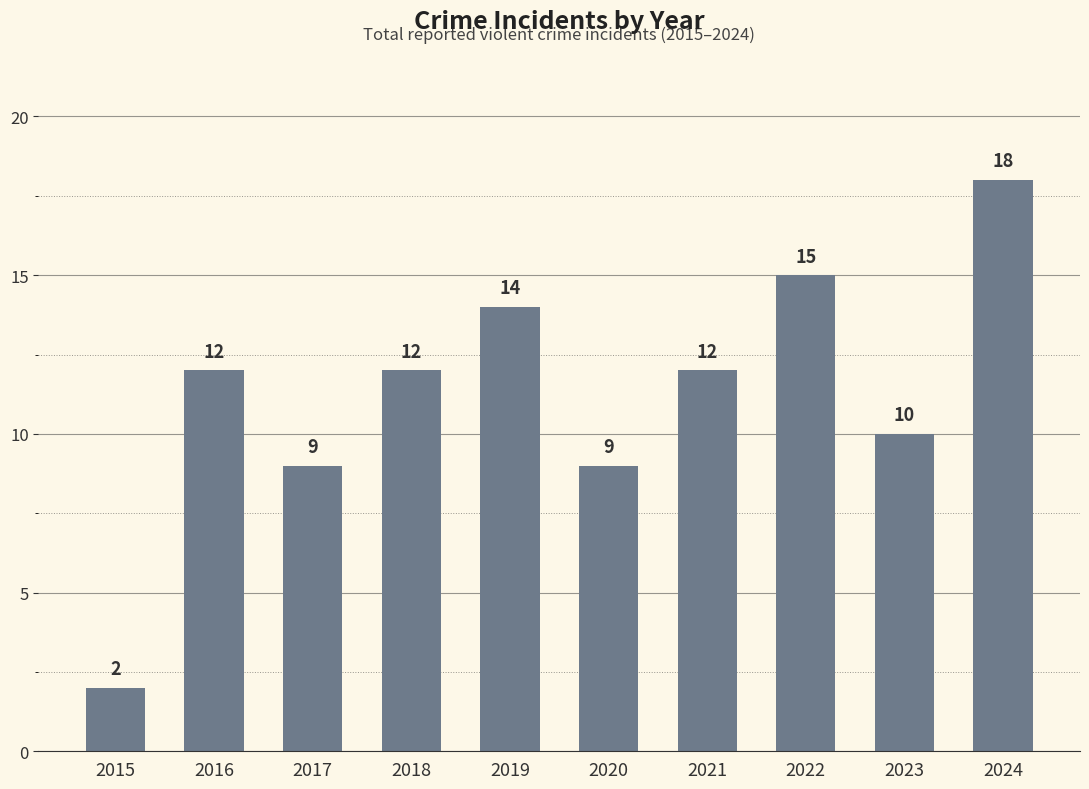

True or false: the data shows 14 at 2019.

True